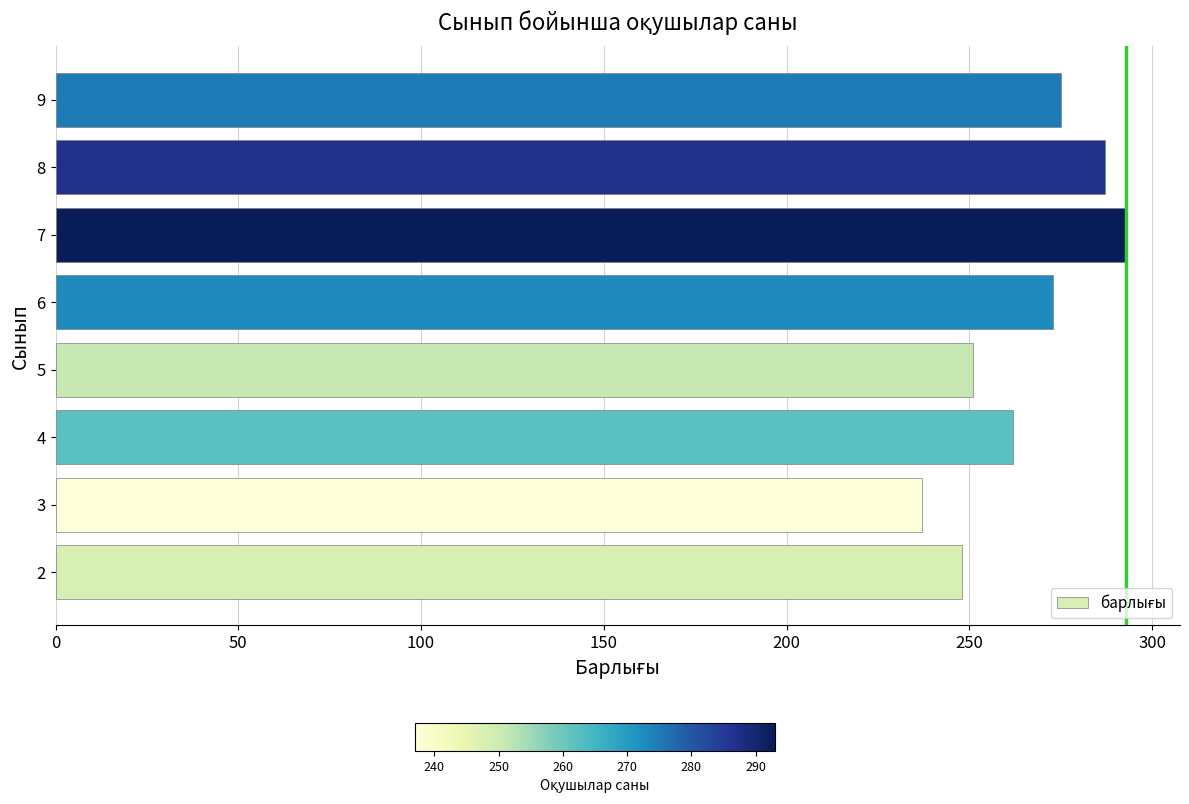

The chart shows a value of 275 at 9. True or false?

True